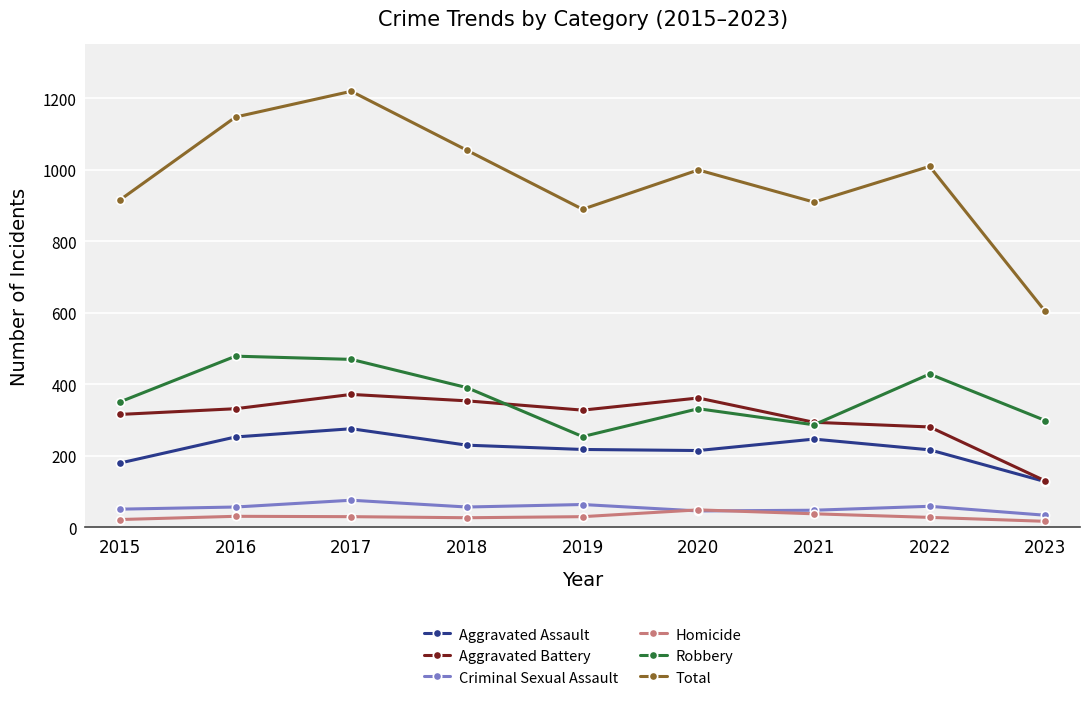

Which series has the widest spread of values?

Total